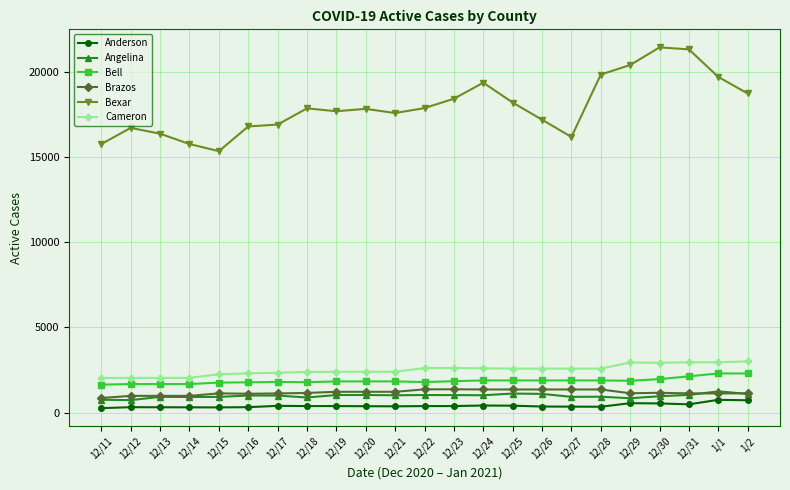

What is the average value of the Angelina series?

979